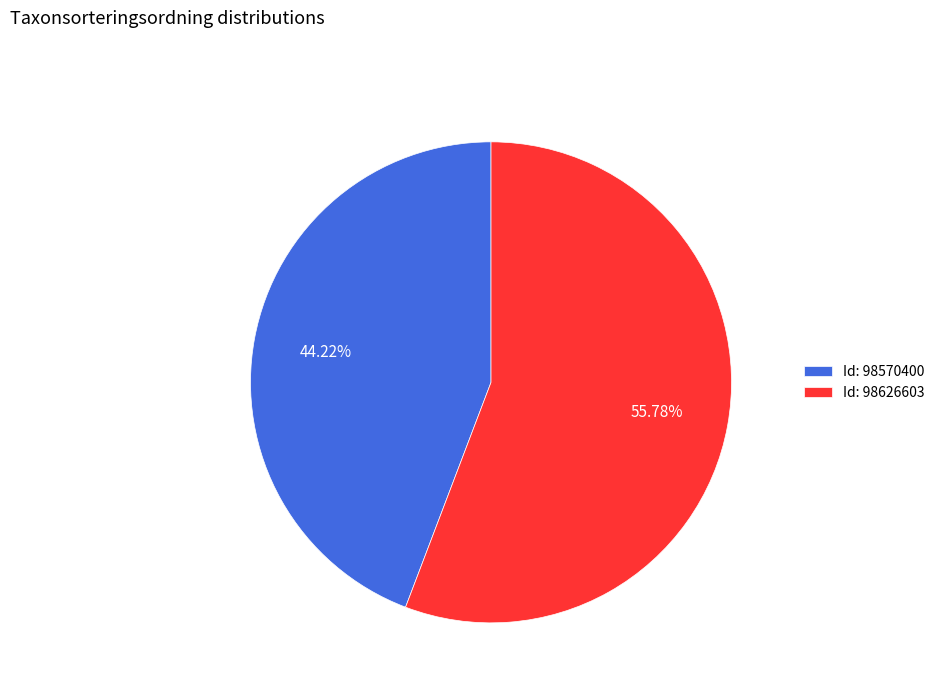

How many segments does this pie chart have?

2